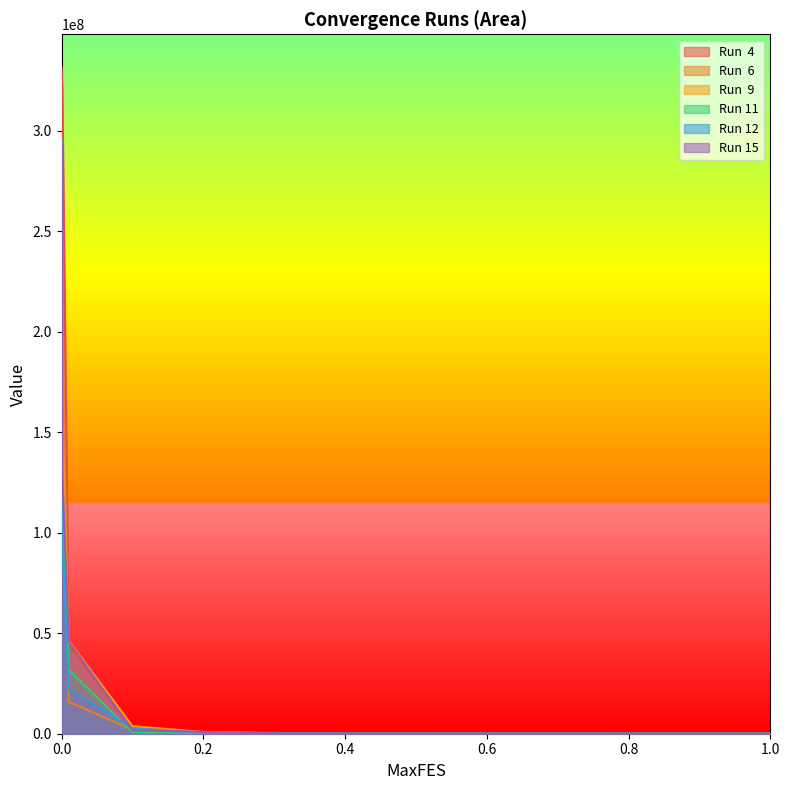

What is the difference between the maximum and minimum values in the Run  4 series?

331395016.8